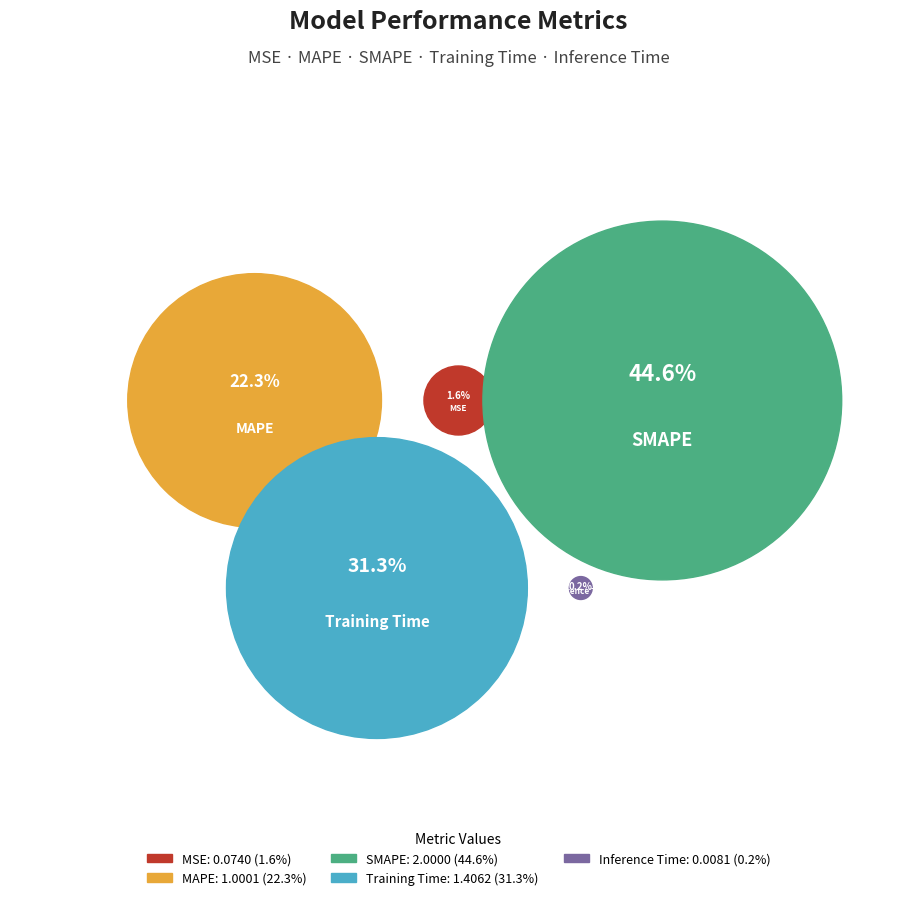

To the nearest percent, what is the average slice percentage?

20%